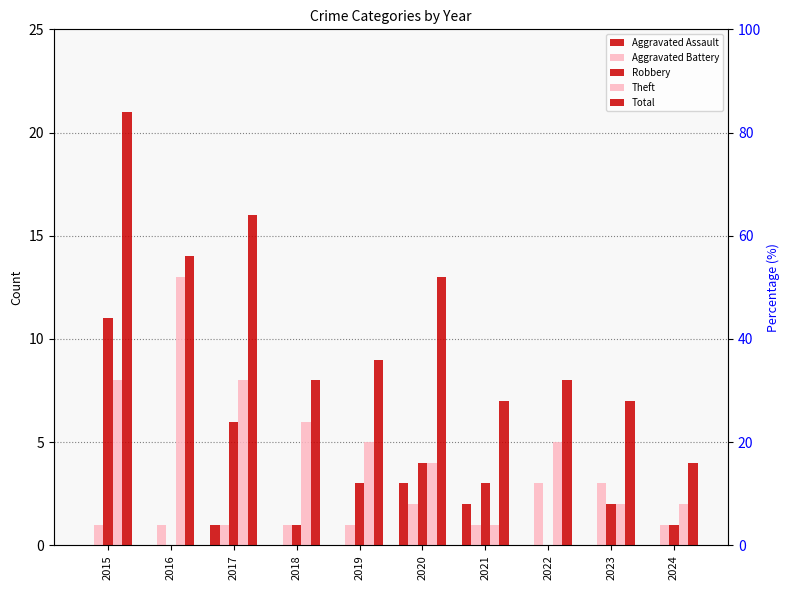

Which category has the highest value in the Aggravated Battery series?

2022